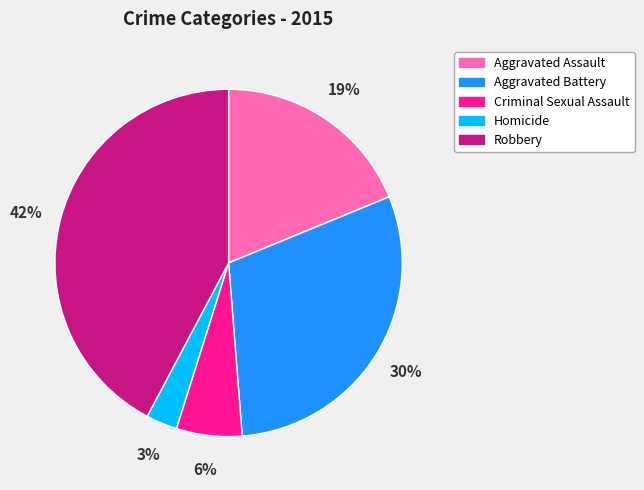

To the nearest percent, what is the combined percentage of Robbery and Aggravated Assault?

61%